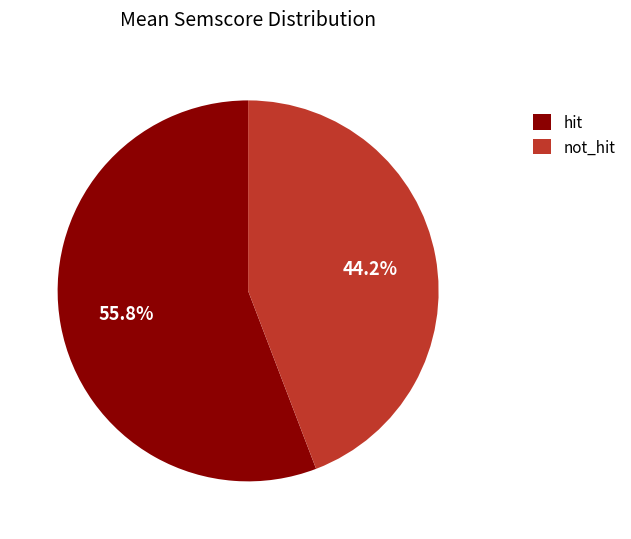

Is there a majority slice in this chart?

Yes